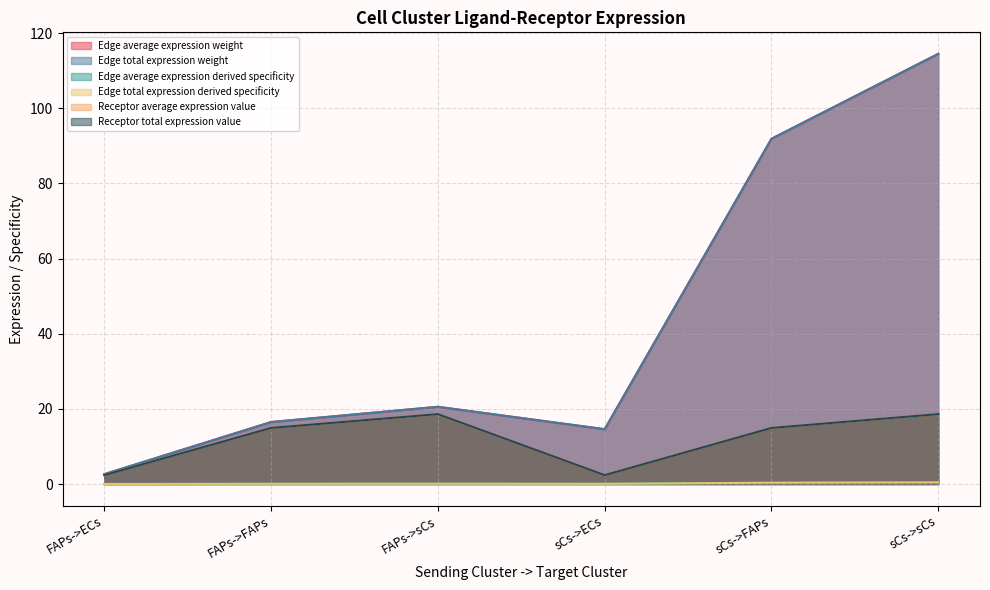

What is the highest value of the Receptor total expression value series?

18.6